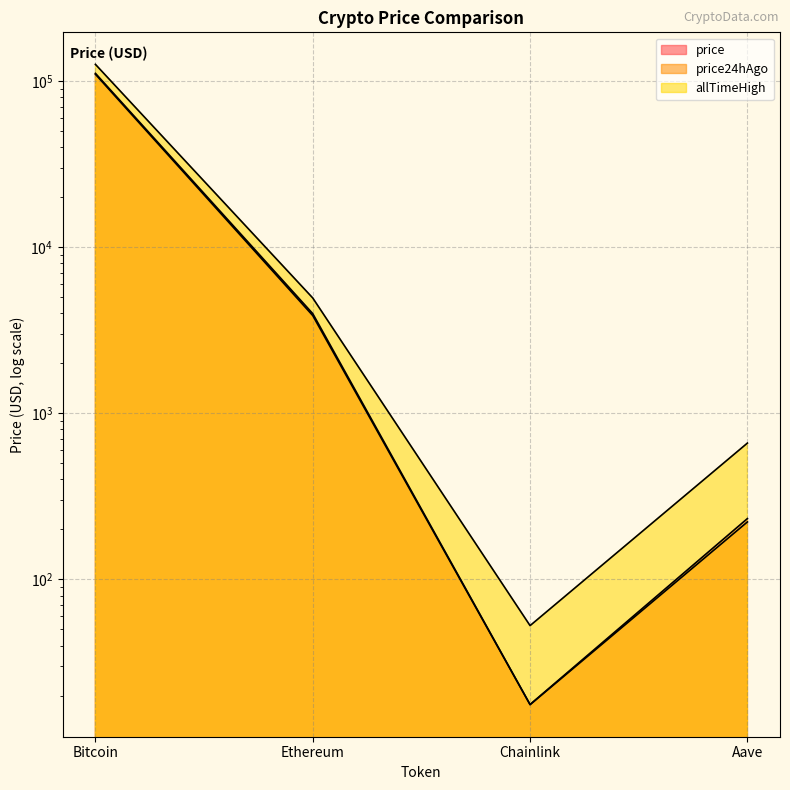

How many lines are shown in the chart?

3